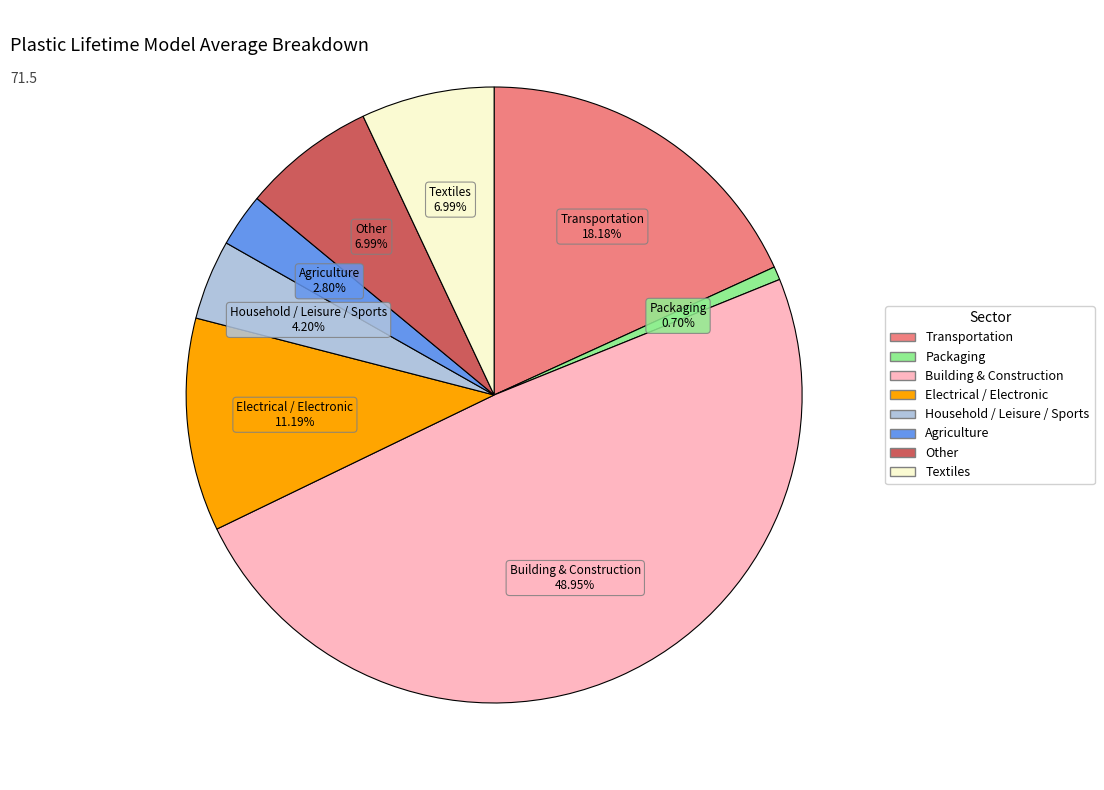

Does any single category account for the majority?

No